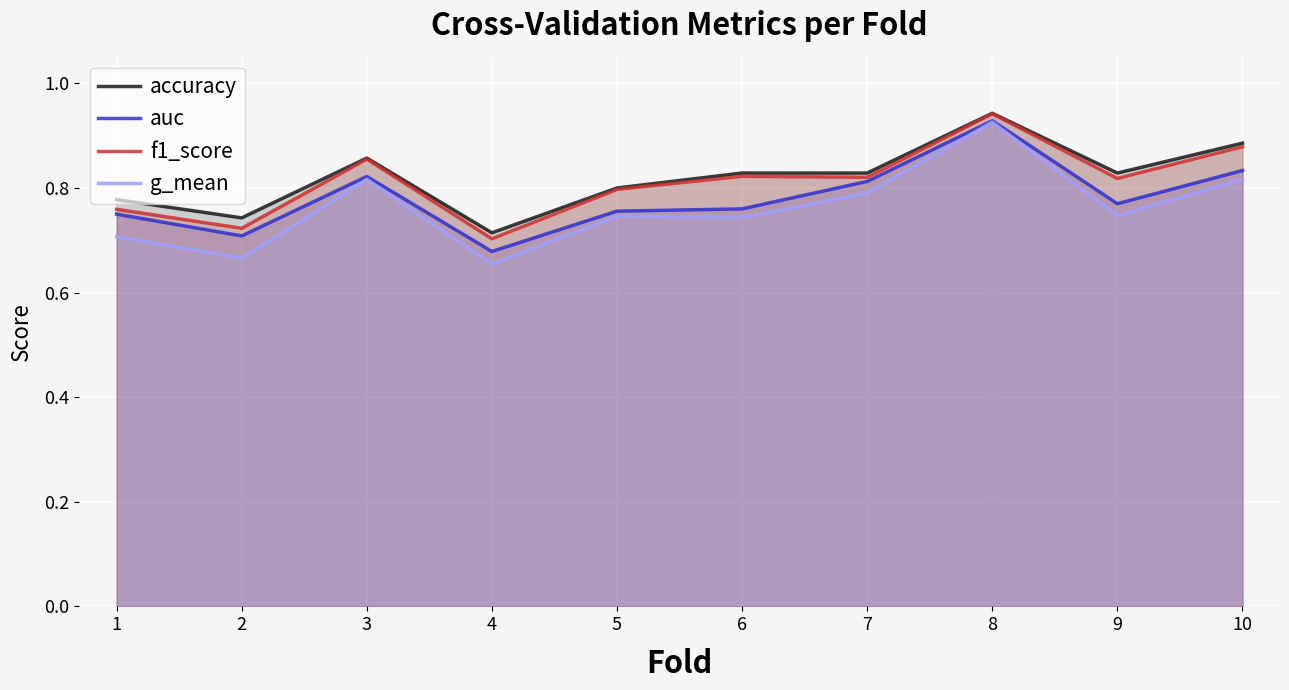

What is the maximum value for g_mean?

0.9